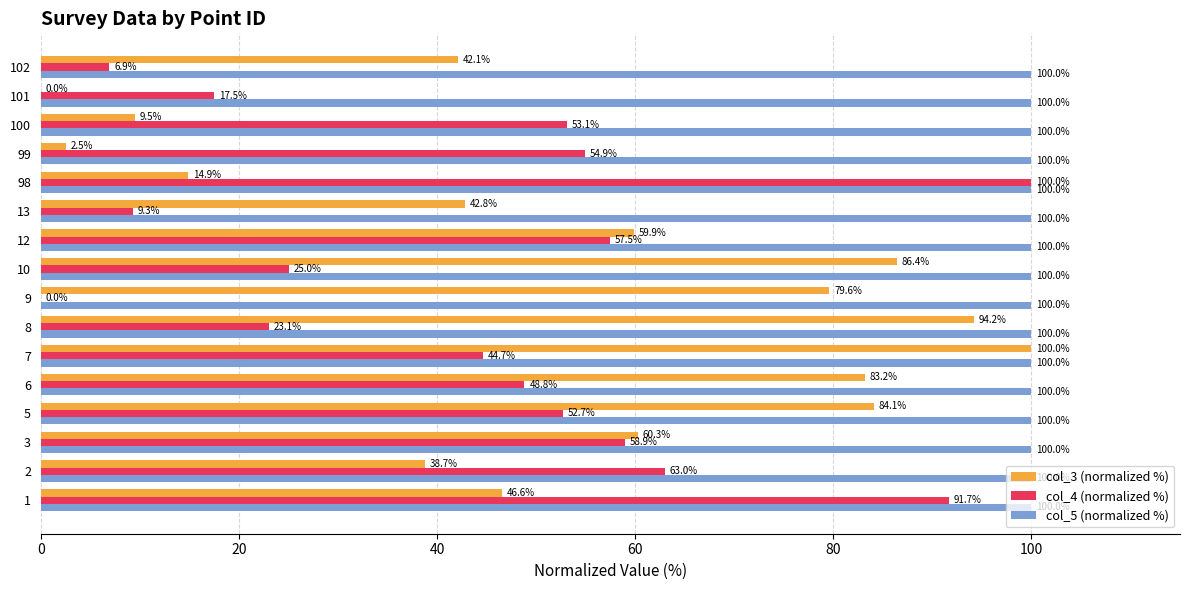

What is the sum of the col_4 (normalized %) values at 12 and 102?

64.4